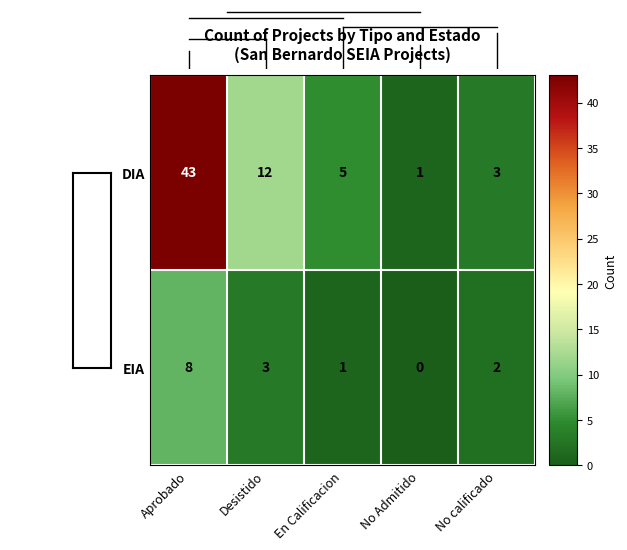

The DIA series shows 9 at En Calificacion. True or false?

False